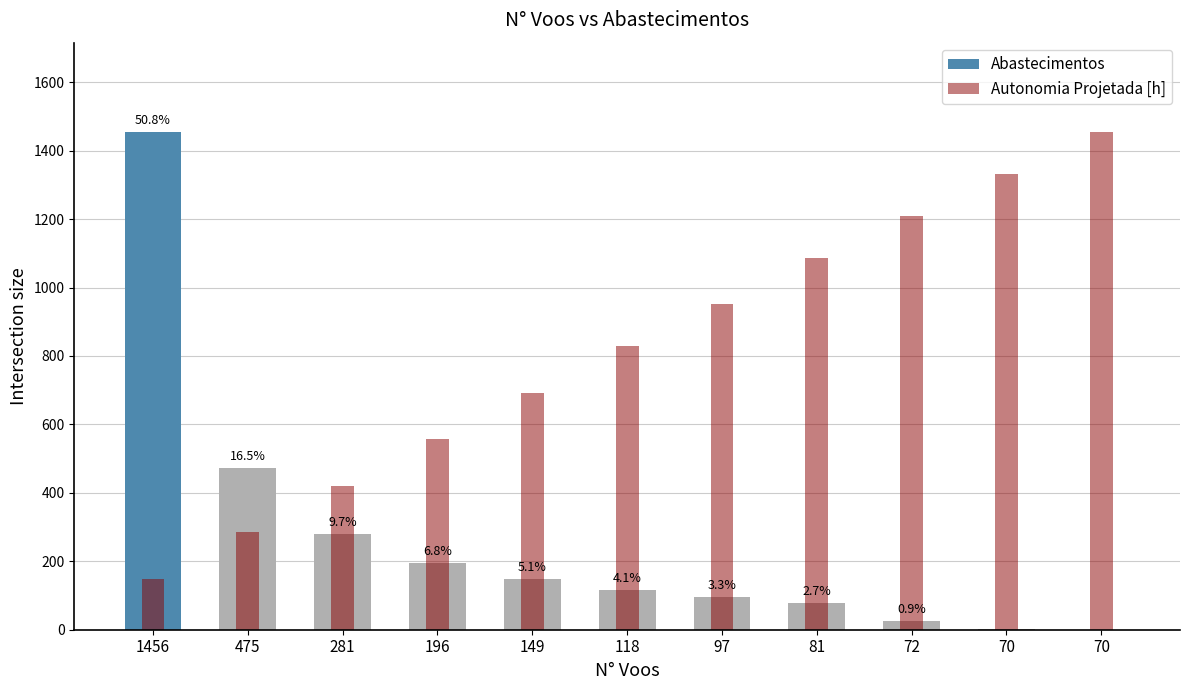

Rank the series at 118 from highest to lowest value.

Autonomia Projetada [h], Abastecimentos